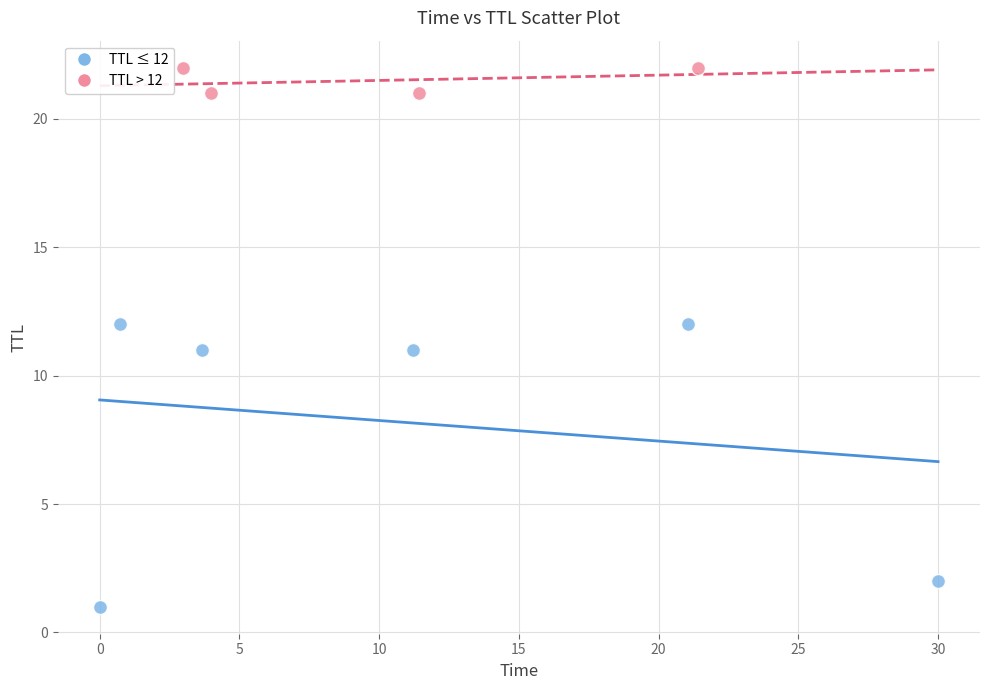

Which series has the widest spread of Y values?

TTL ≤ 12